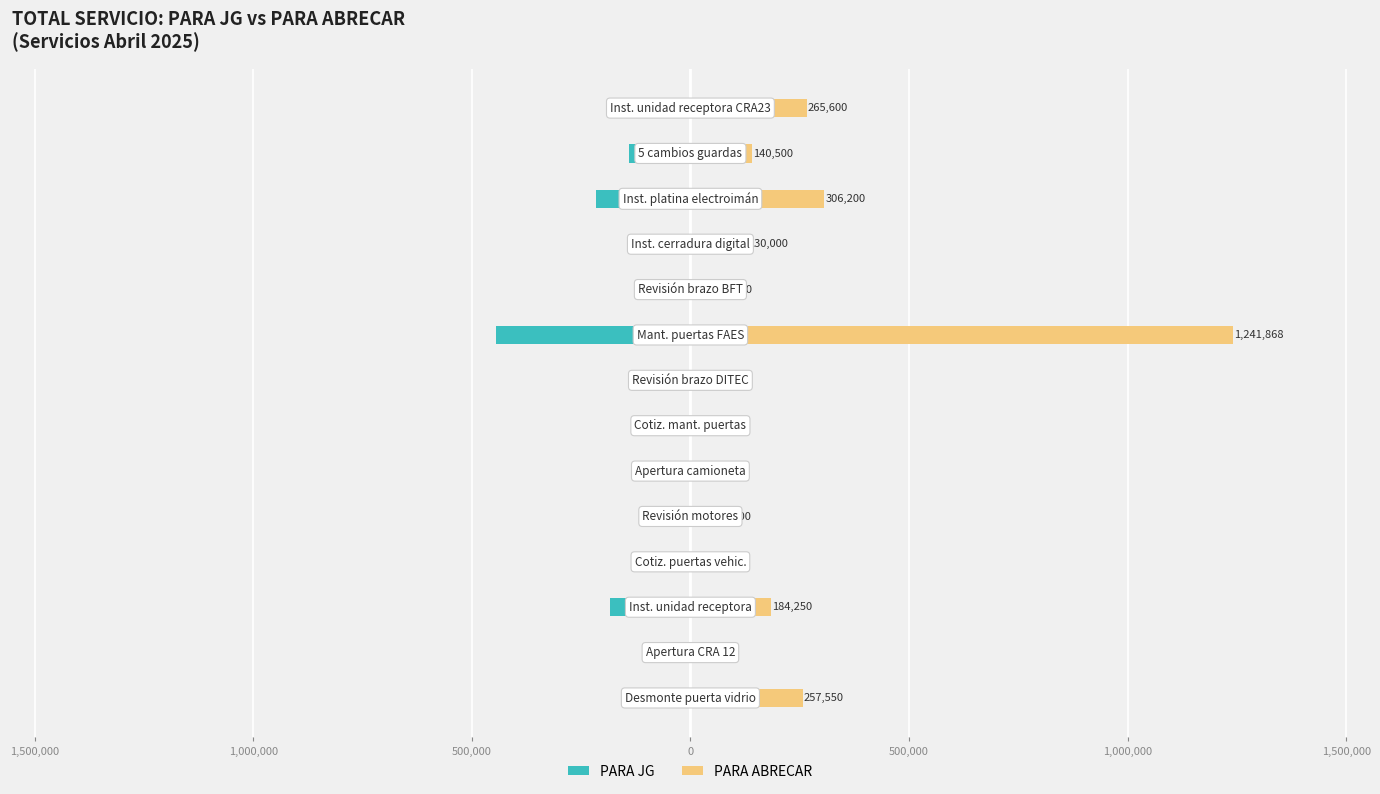

Between 1,500,000 and 9, which series saw the biggest shift?

PARA ABRECAR